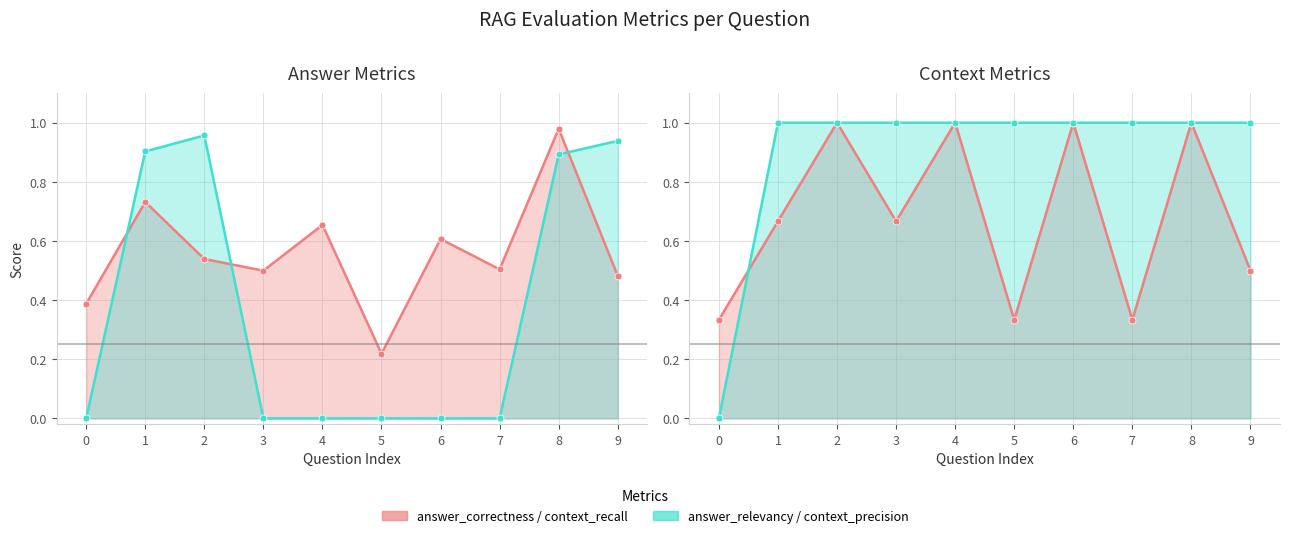

How many data points in answer_relevancy are above 0?

4